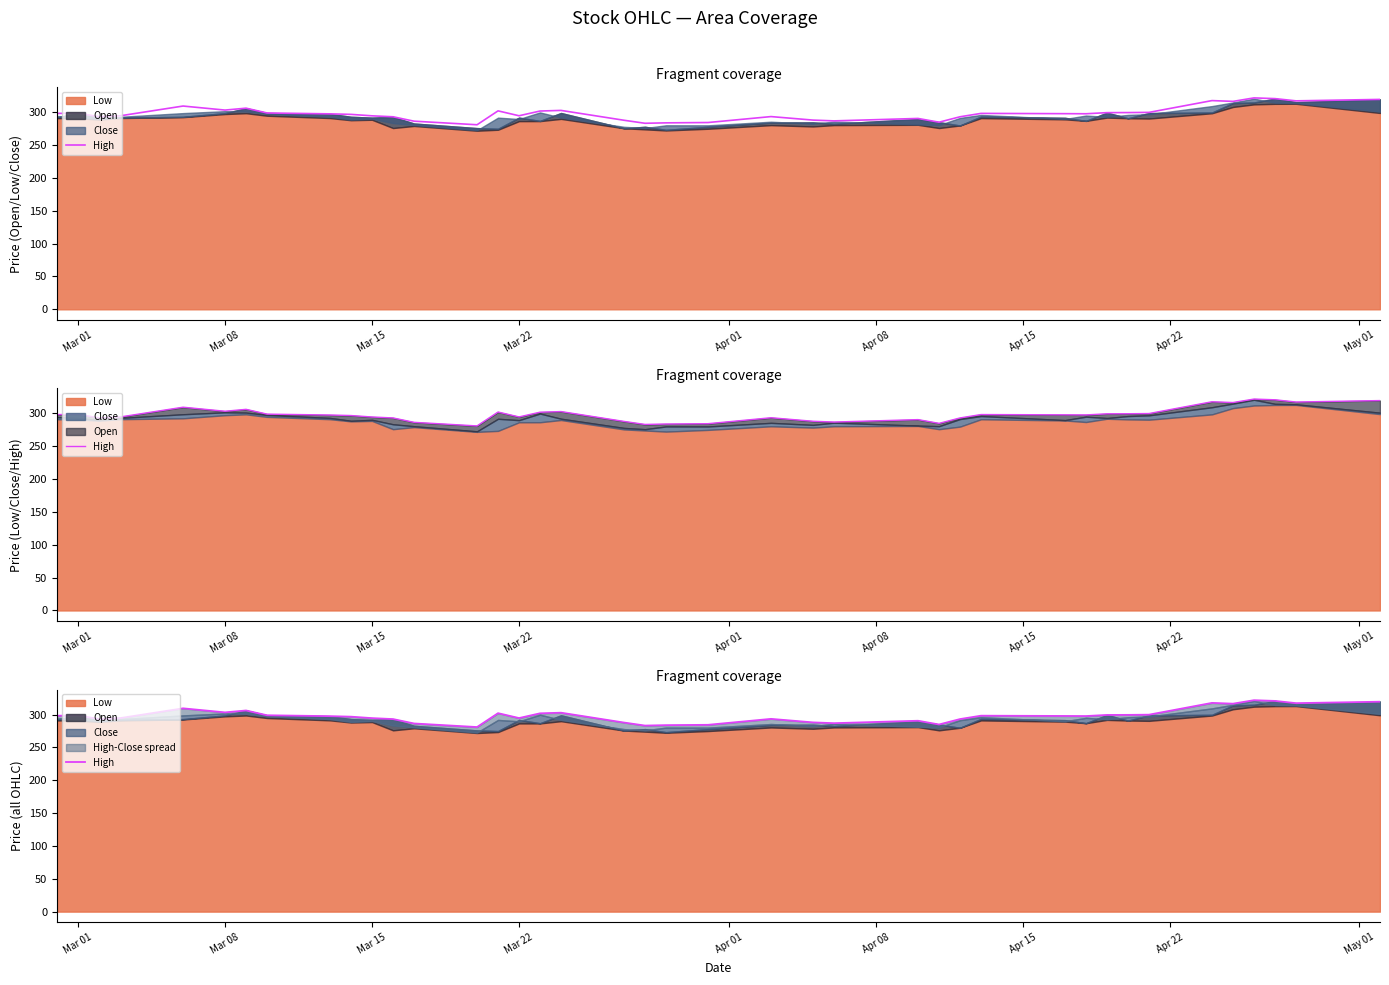

The value at 31 is 532.7. True or false?

False